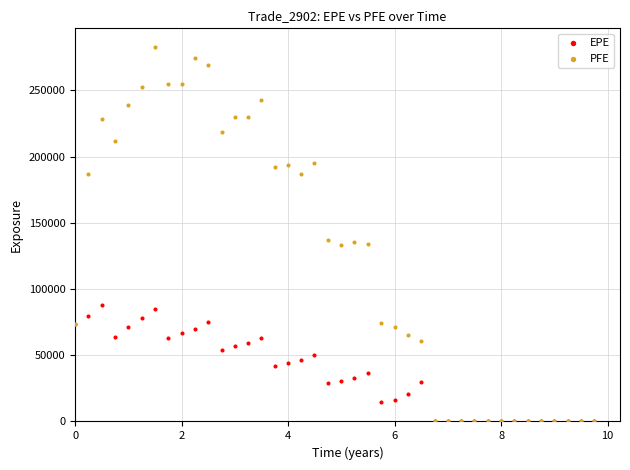

What are all the series names shown in the legend?

EPE, PFE